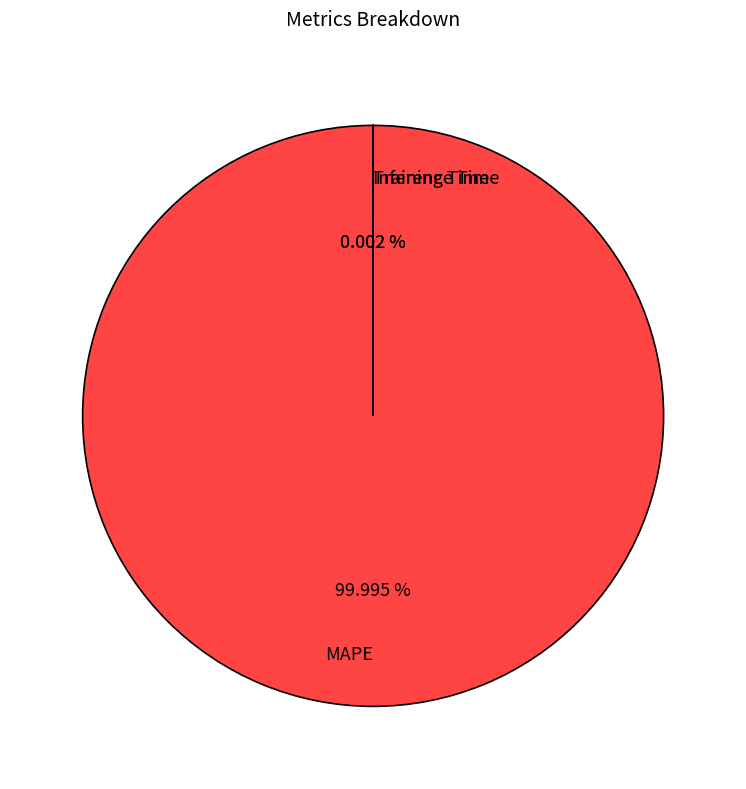

Combined, what portion of the pie is MAPE and Training Time?

100.0%